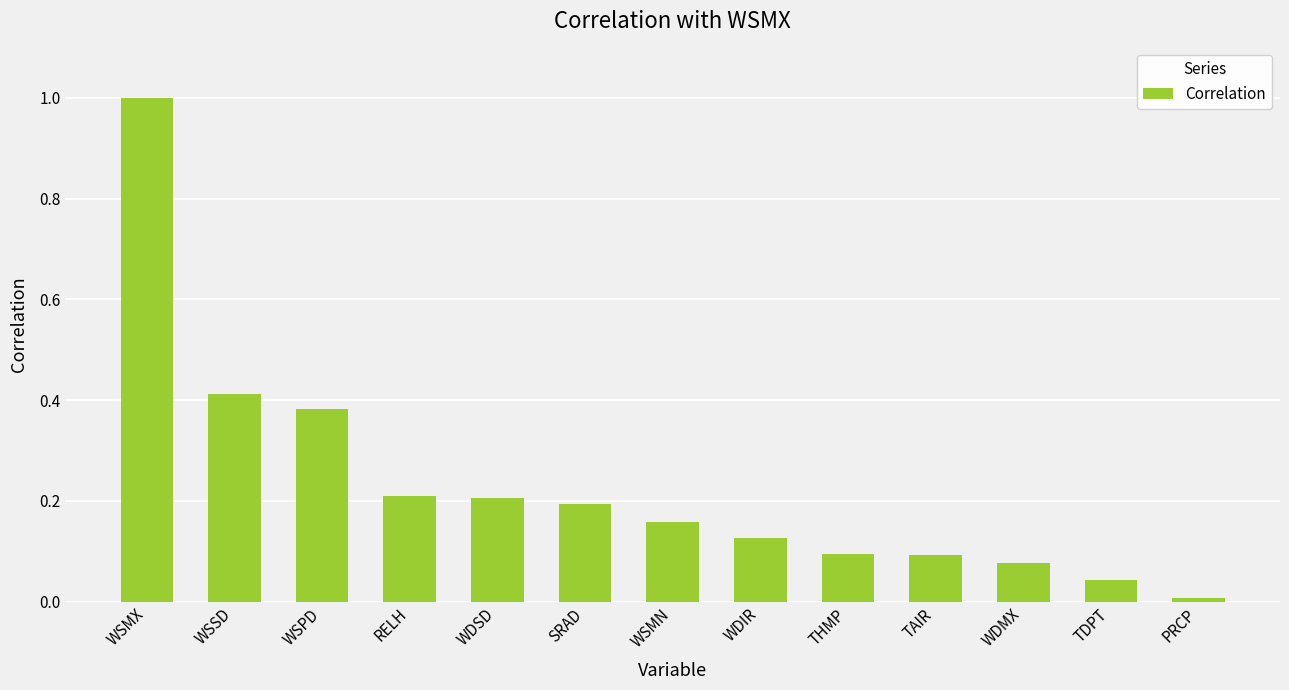

What is the sum of all values?

3.0